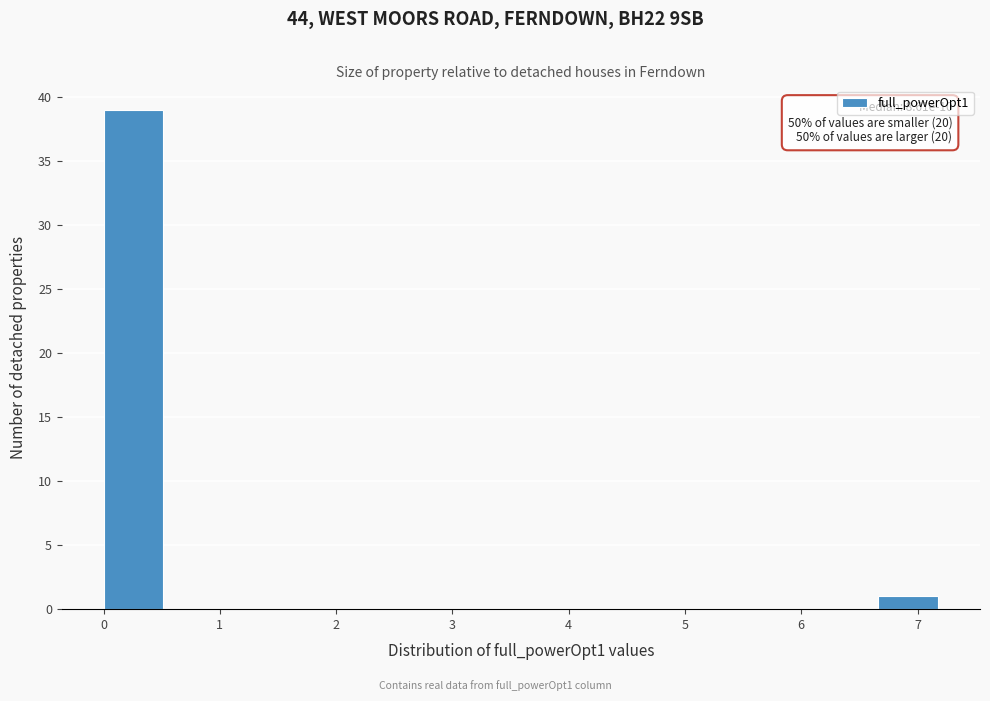

Over which range of the x-axis is the bar tallest?

0.0 to 0.6